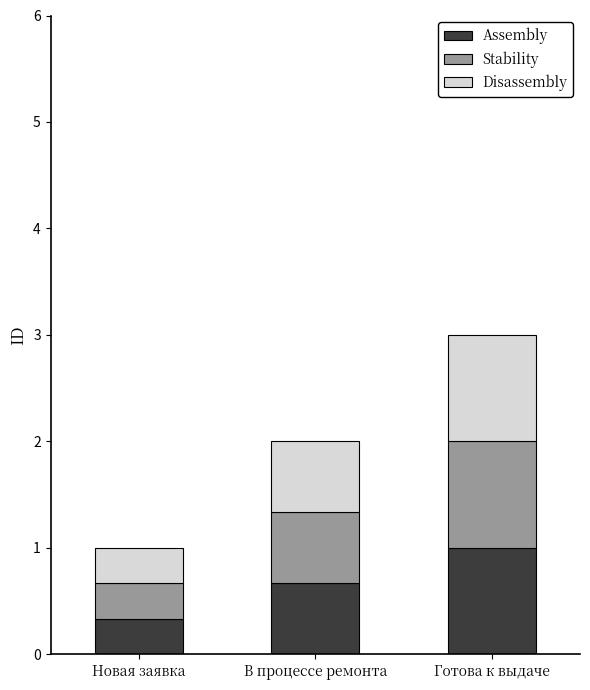

List the labels in order of Assembly value, largest first.

Готова к выдаче, В процессе ремонта, Новая заявка